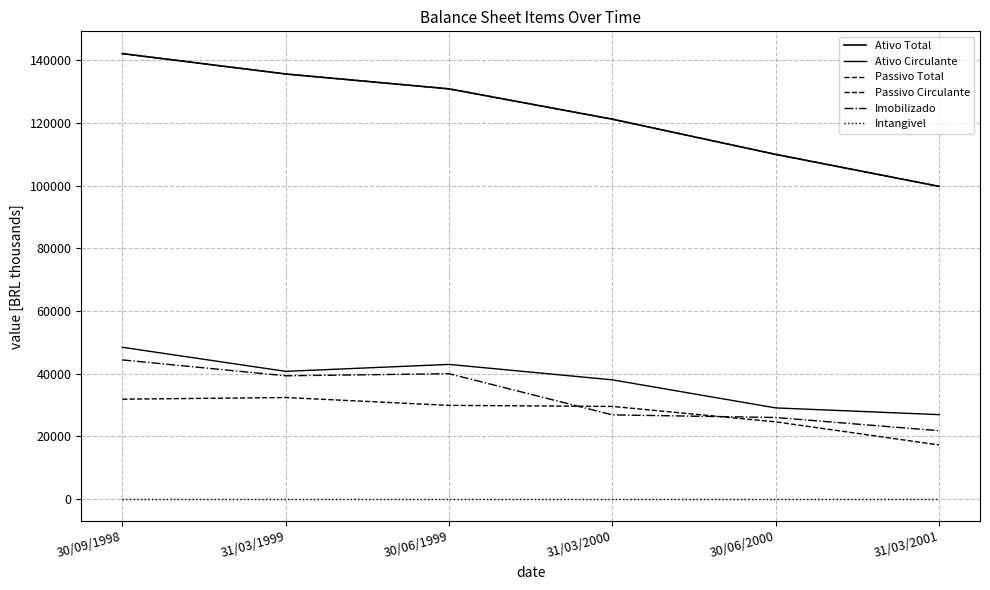

Does the chart have visible grid lines?

Yes